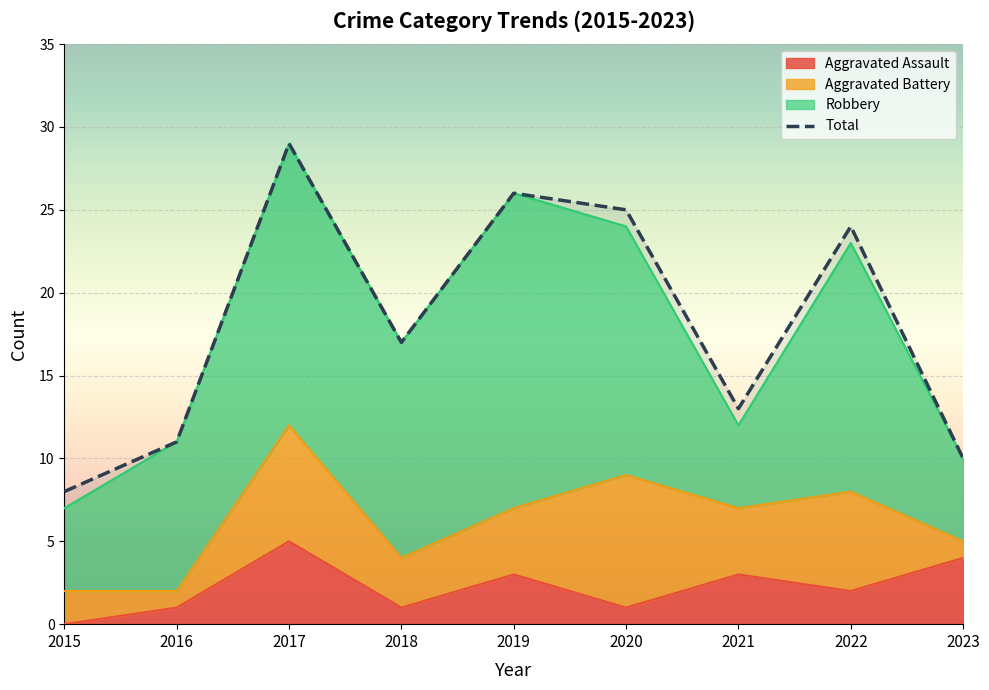

How many points are higher than both their immediate neighbors (excluding endpoints)?

3